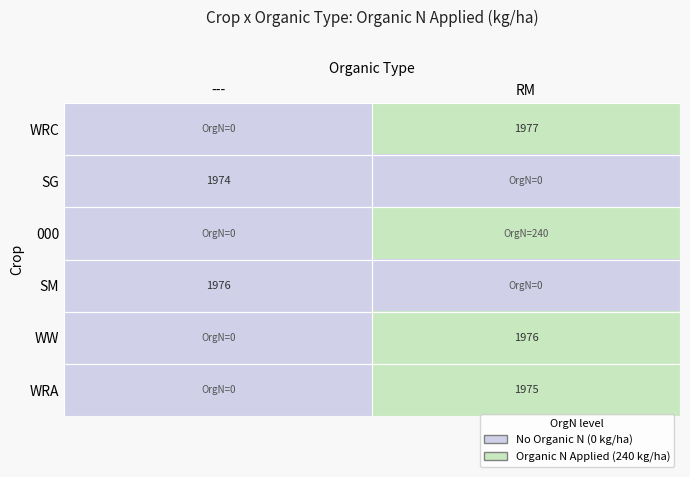

The value of WW at RM is 2586. True or false?

False